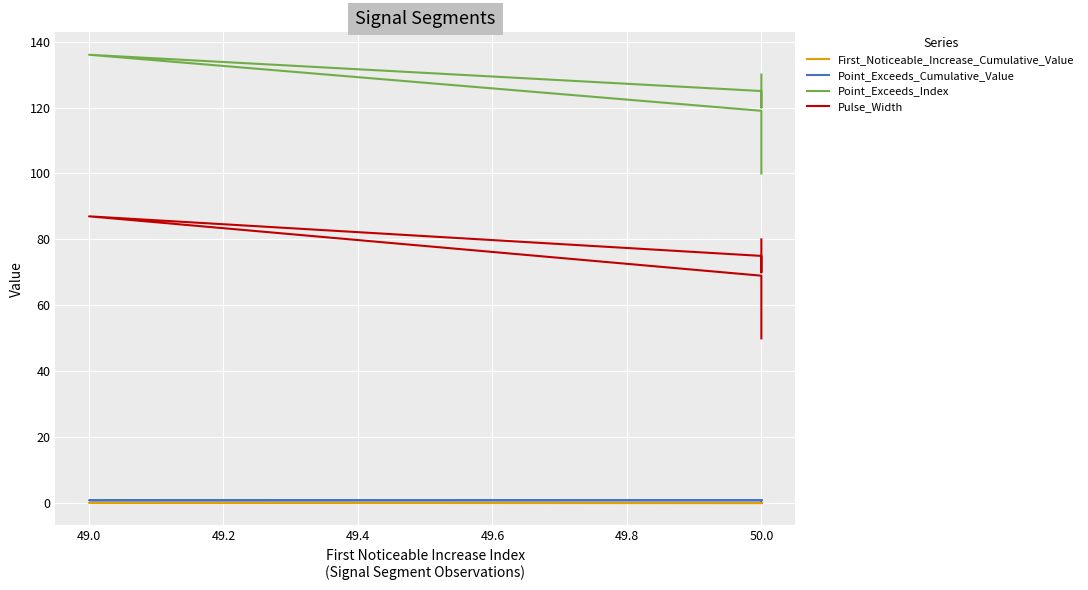

What is the average value of the Point_Exceeds_Index series?

118.3